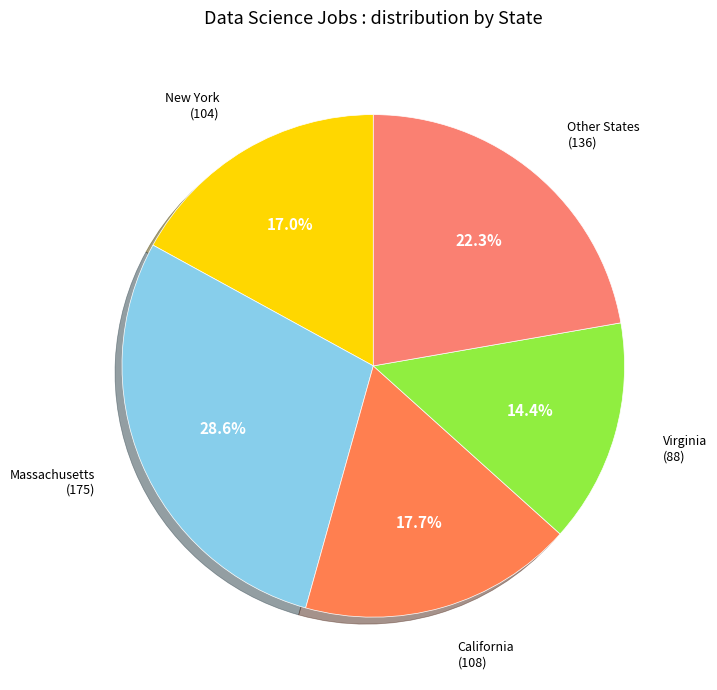

Count the number of slices in the pie.

5